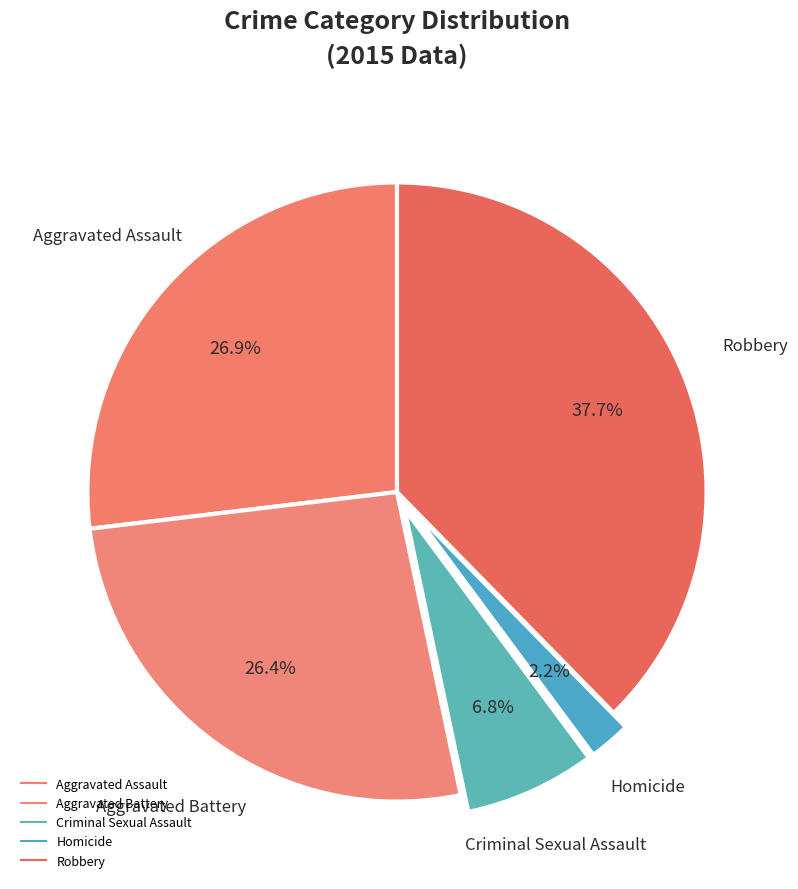

The Robbery slice represents 38% of the pie. True or false?

True